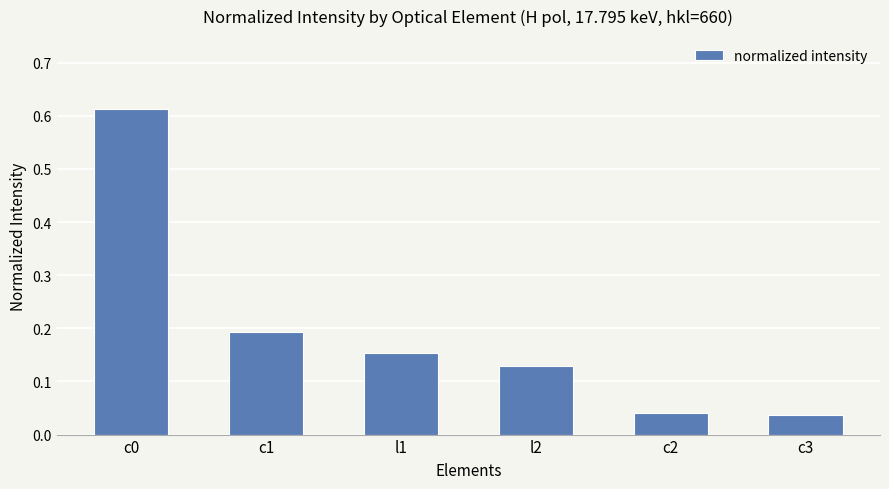

How many series are shown in this chart?

1